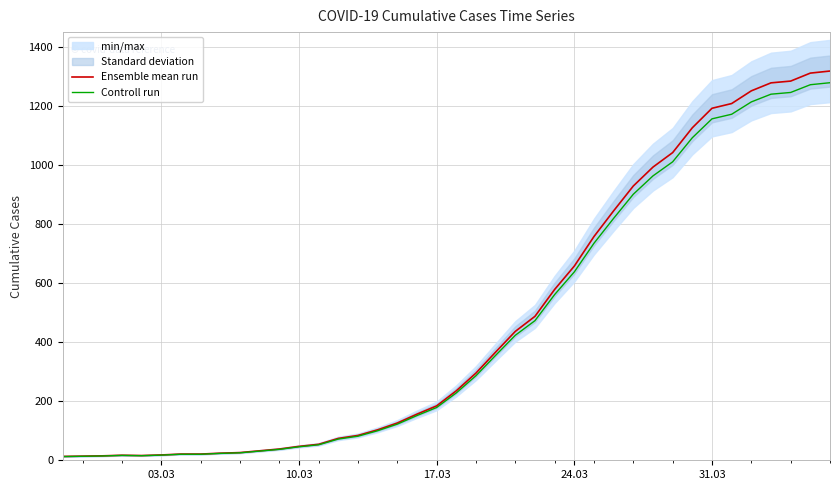

True or false: Ensemble mean run and Controll run intersect in this chart.

False